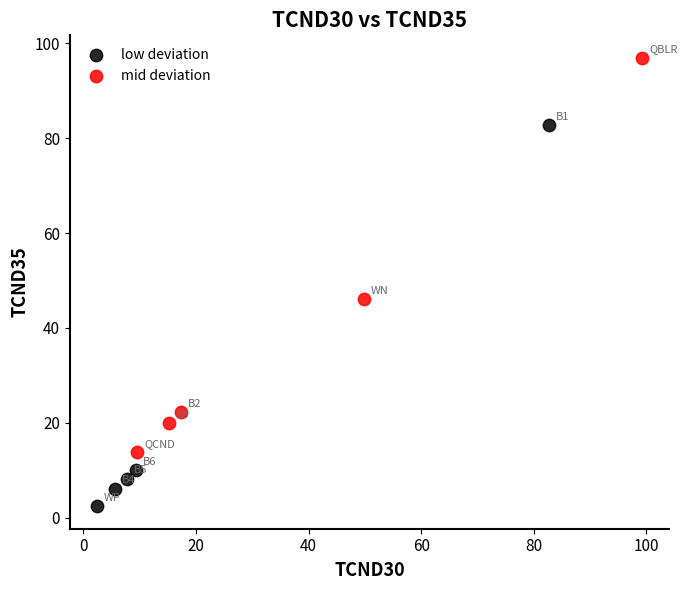

Which series reaches the maximum Y coordinate?

mid deviation